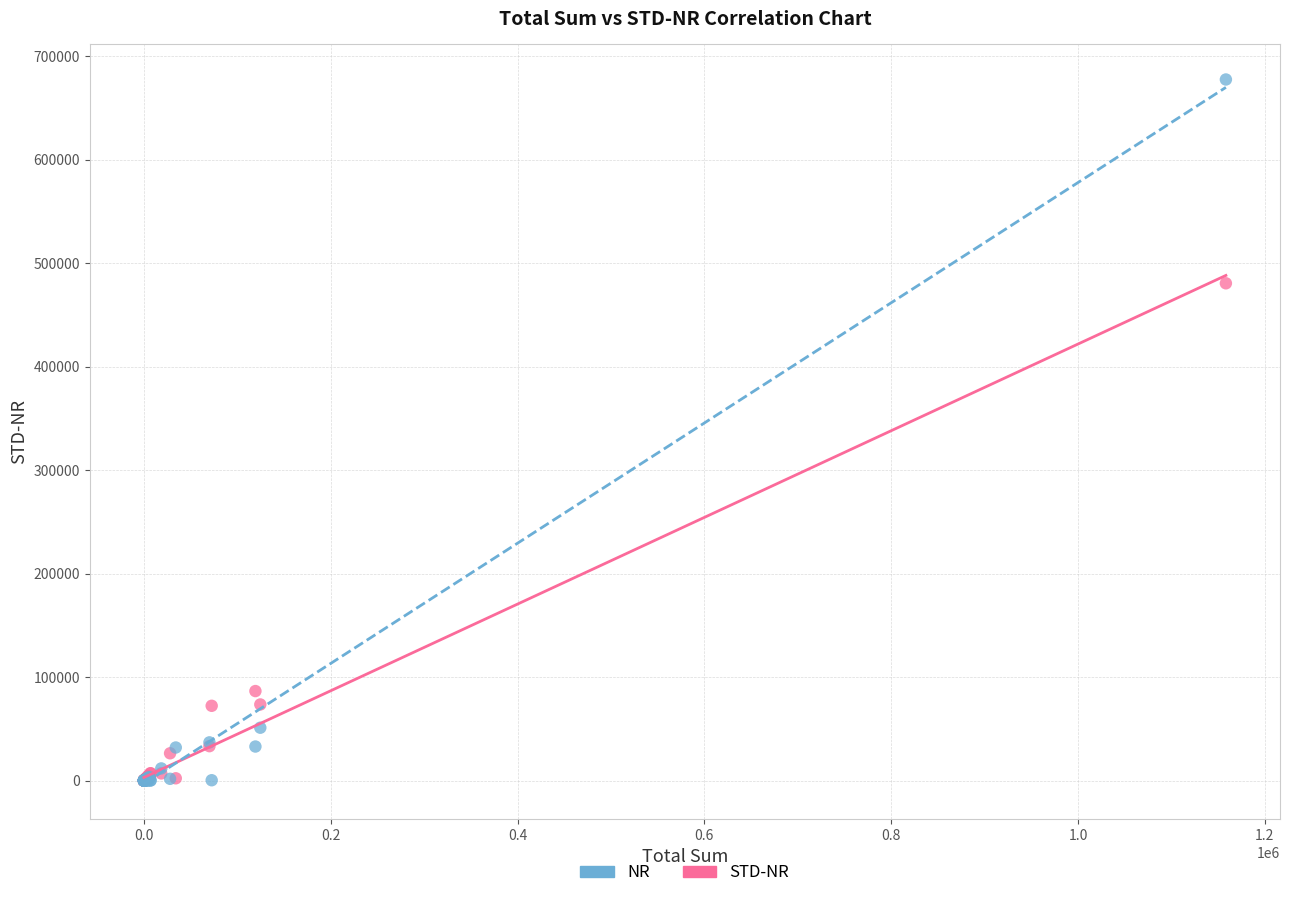

In the NR series, what Y value is closest to 338799?

51090